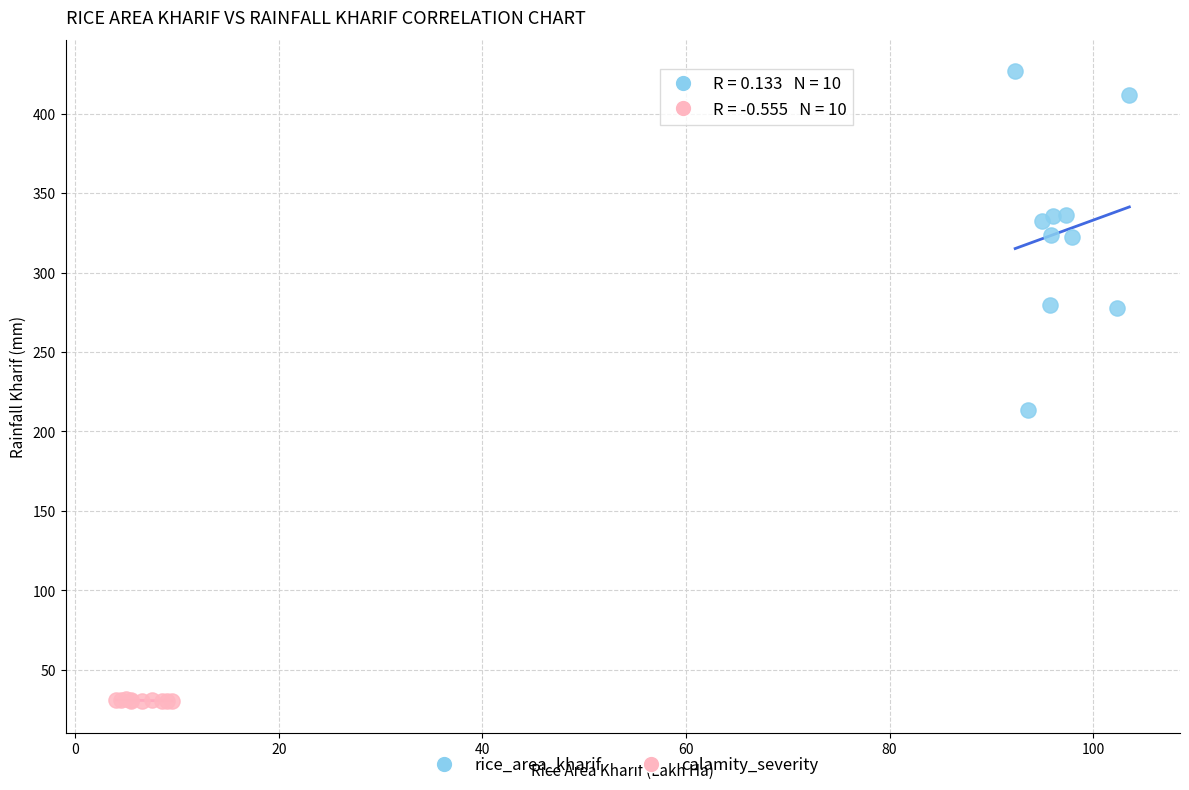

Which series has the largest Y range (max minus min)?

rice_area_kharif